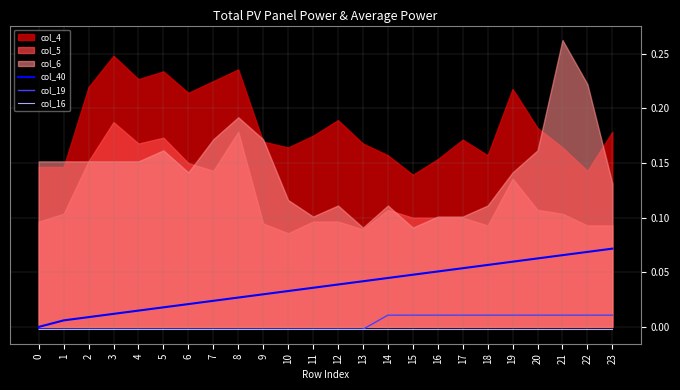

Is the value of col_40 at 0 greater than the value of col_19 at 23?

No